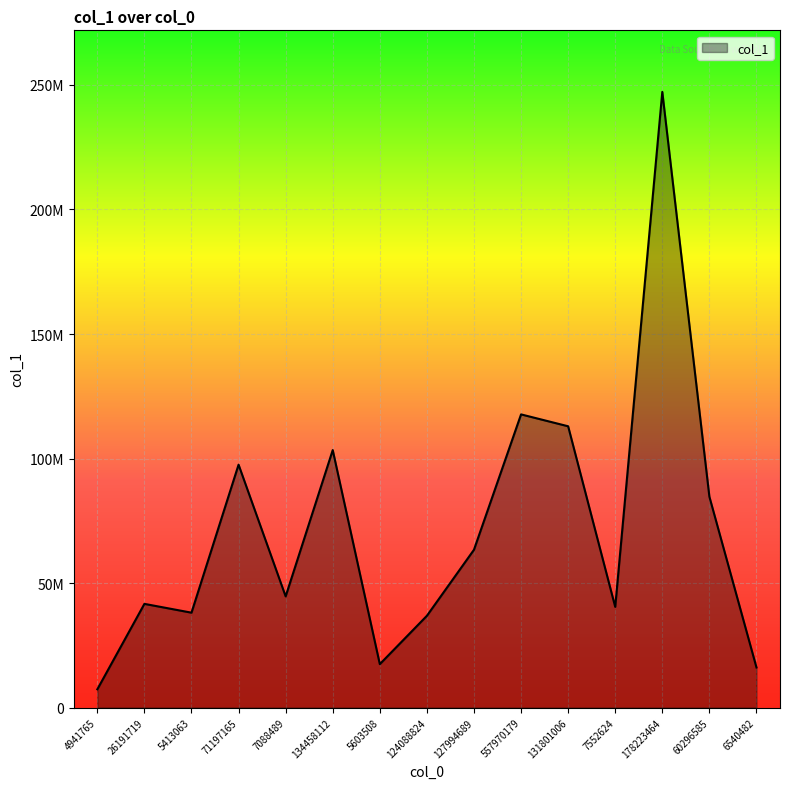

At which category does the chart reach its minimum across all series?

4941765